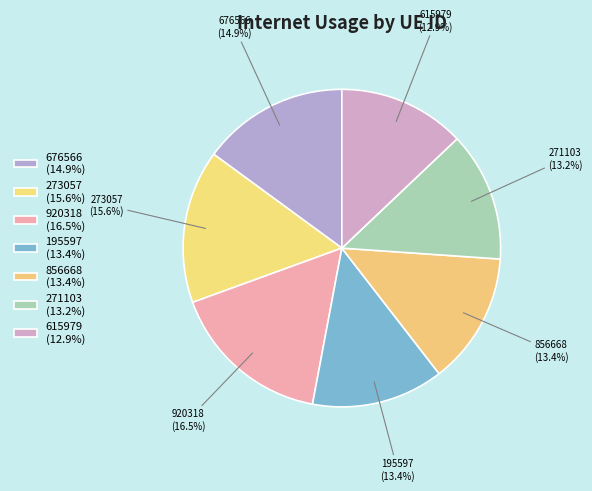

The 195597 slice represents 13% of the pie. True or false?

True